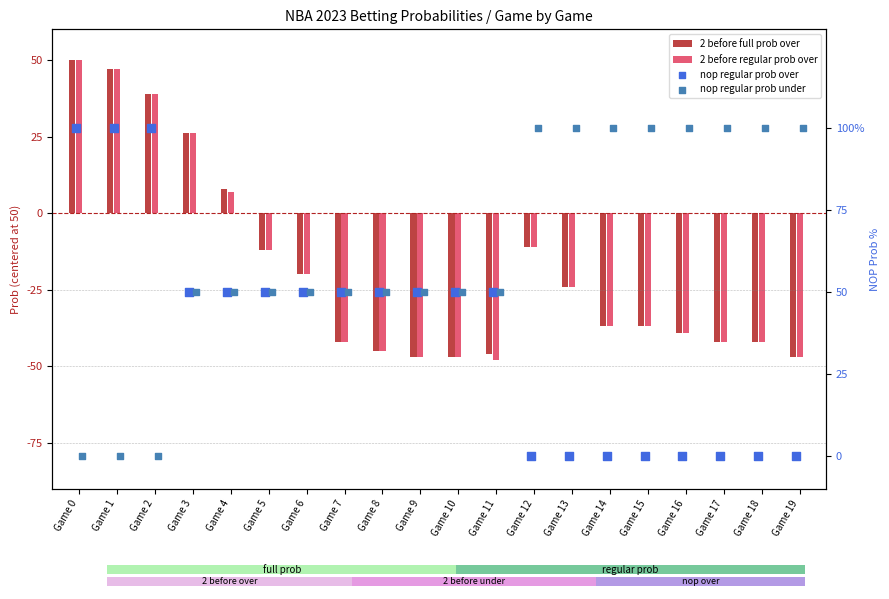

Which series reaches the maximum Y coordinate?

nop regular prob over